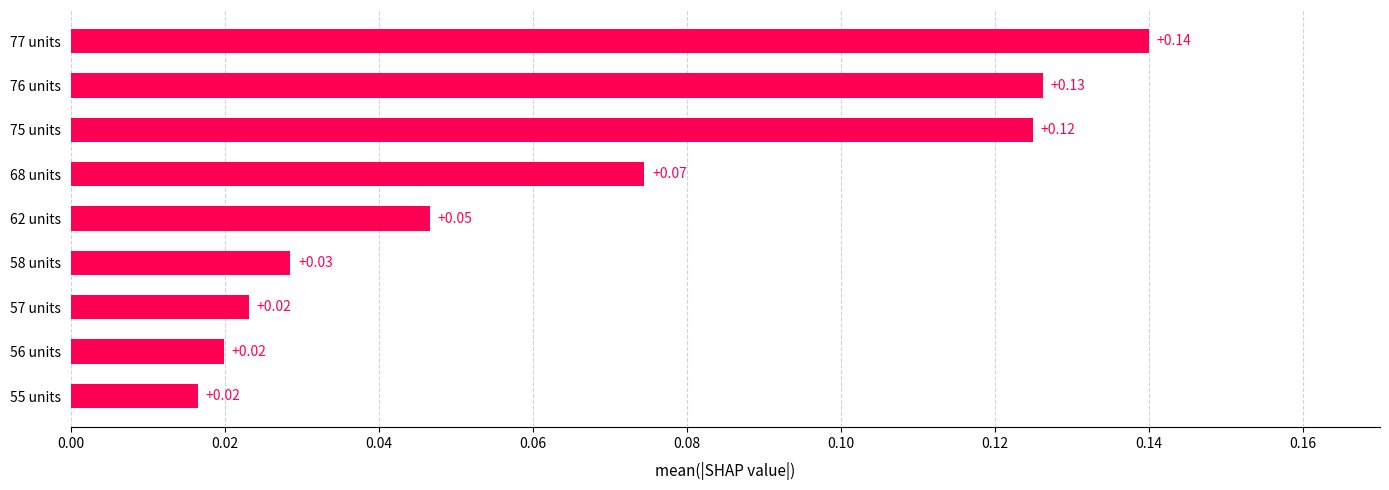

How many categories are shown in the chart?

9